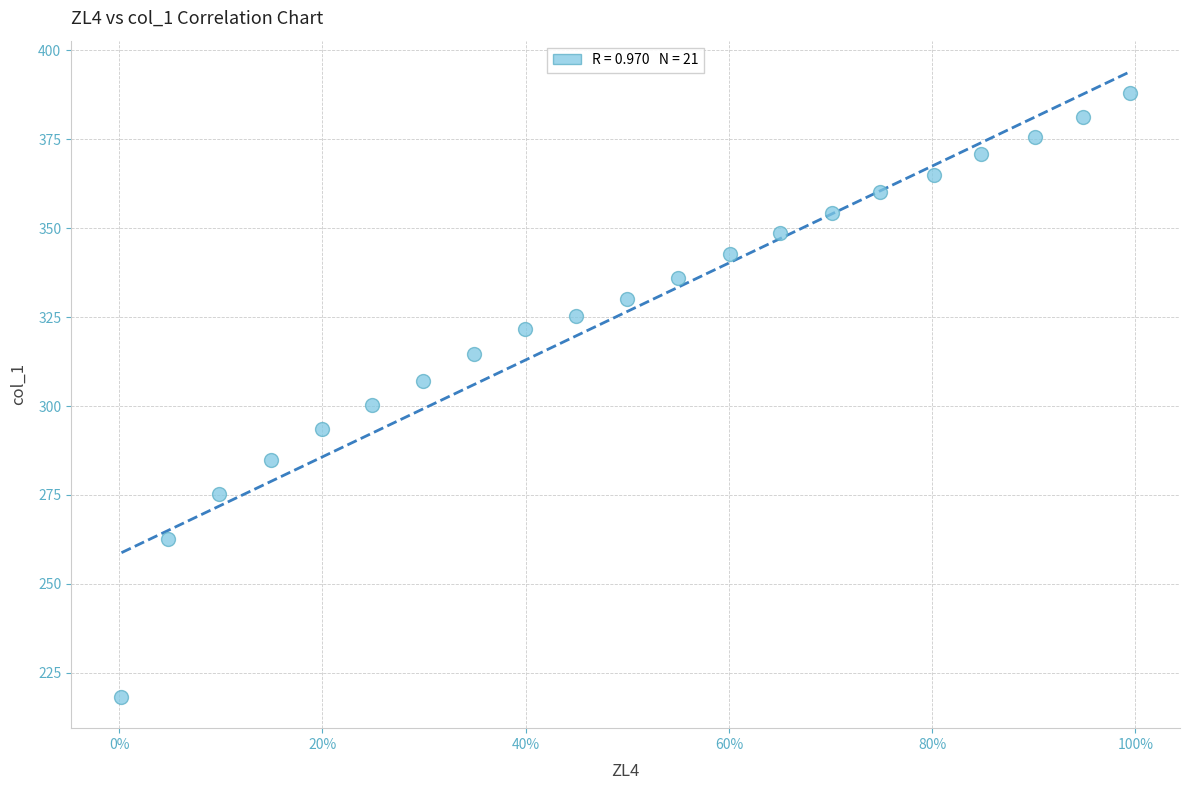

What is the range of X values (max minus min)?

1.0